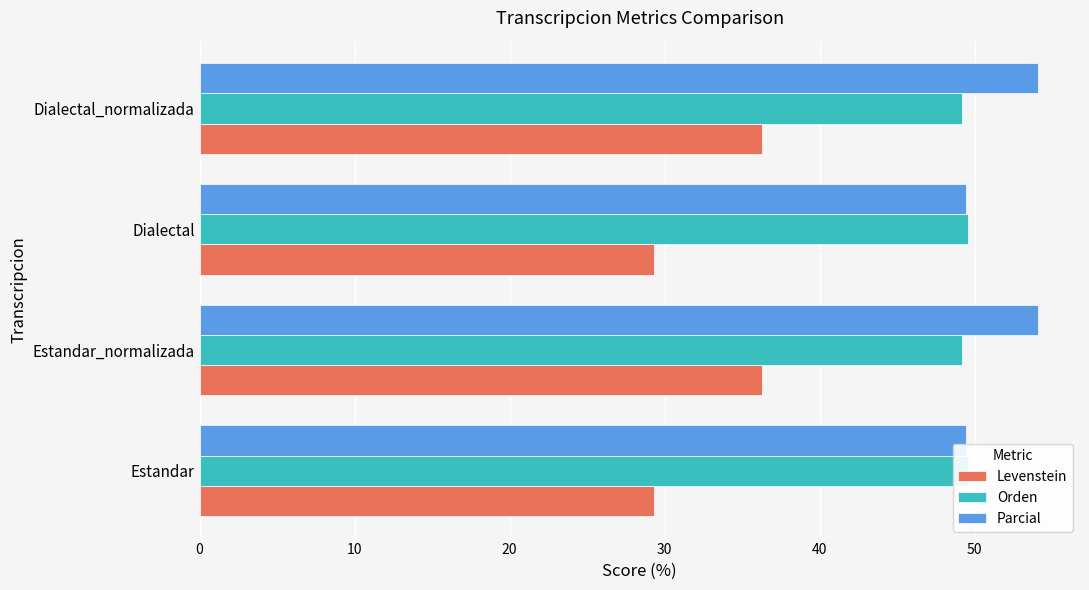

How many bars are there in each group?

3